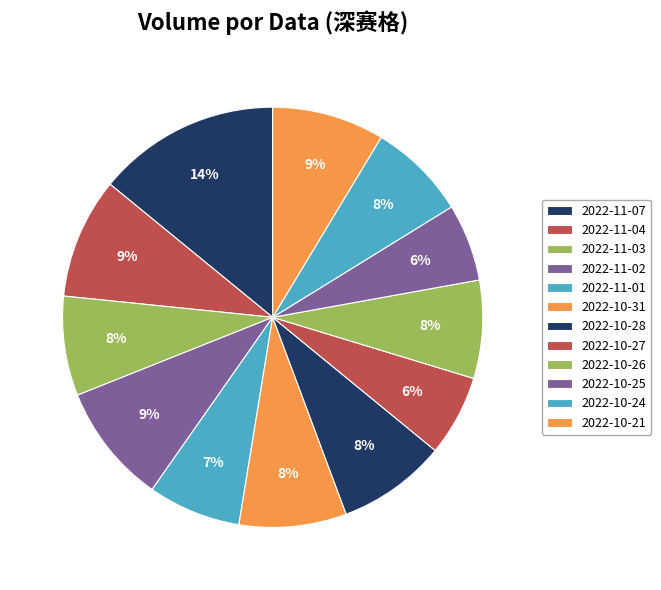

How many slices are in this pie chart?

12